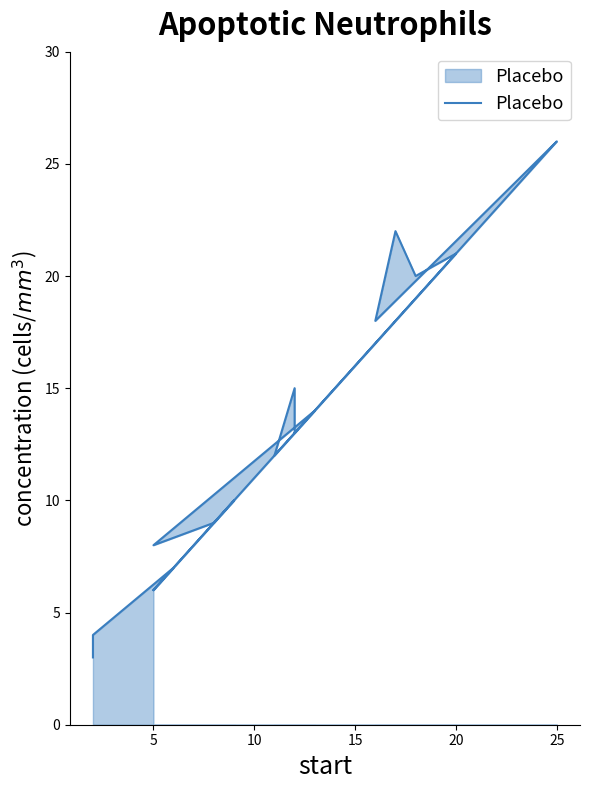

Is it true that the value at 15 is 27?

False